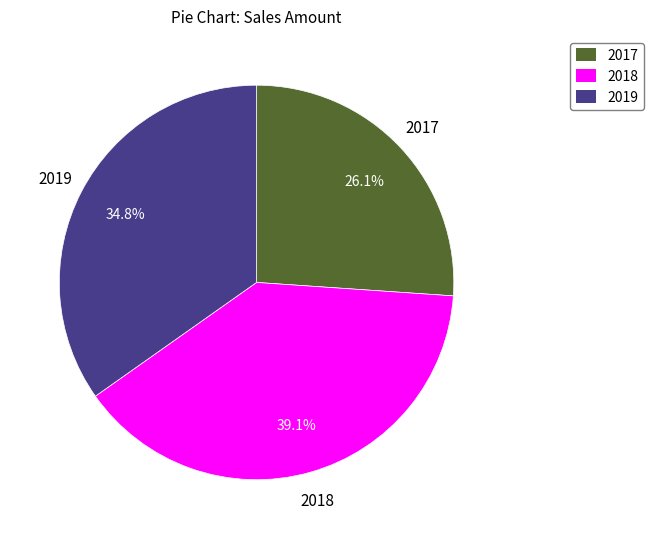

What portion of the pie excludes 2017?

73.9%